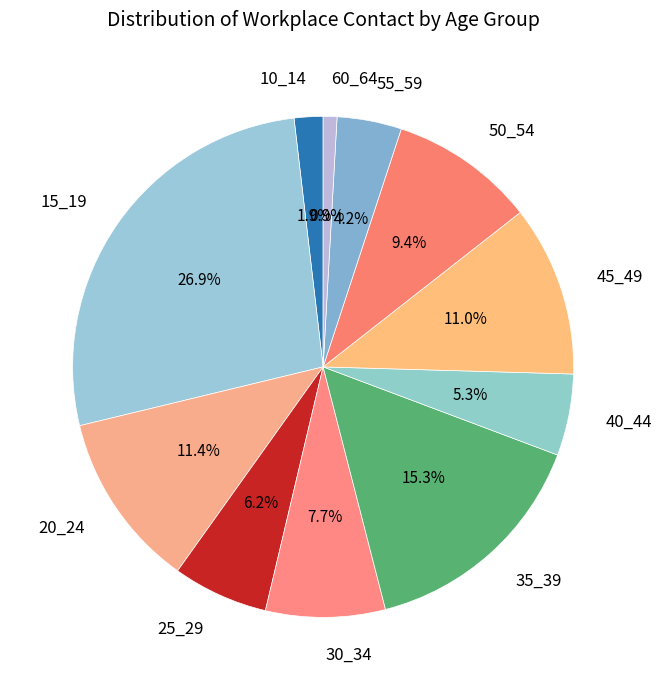

Is it true that 60_64 is 9% of the pie?

False